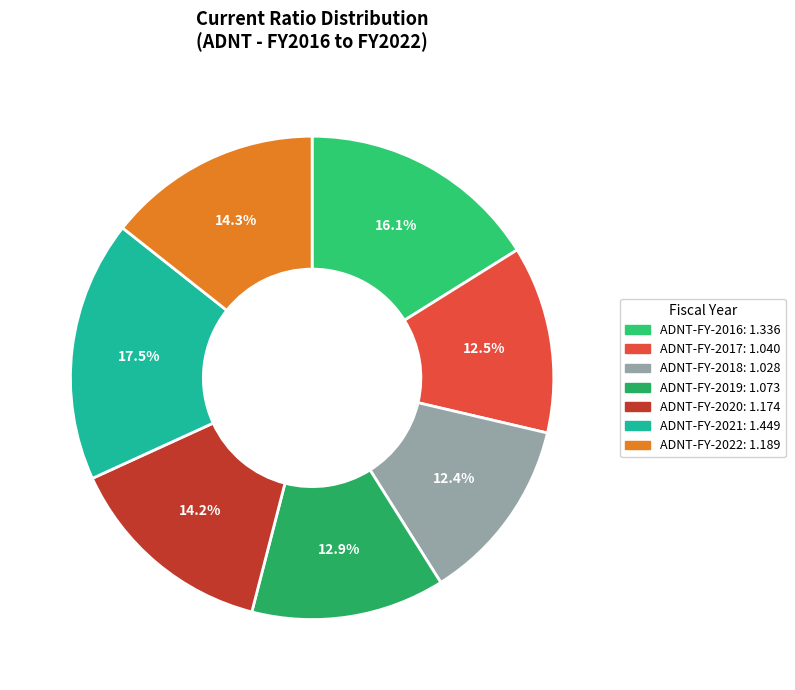

What is the total percentage of ADNT-FY-2017 and ADNT-FY-2020?

26.7%